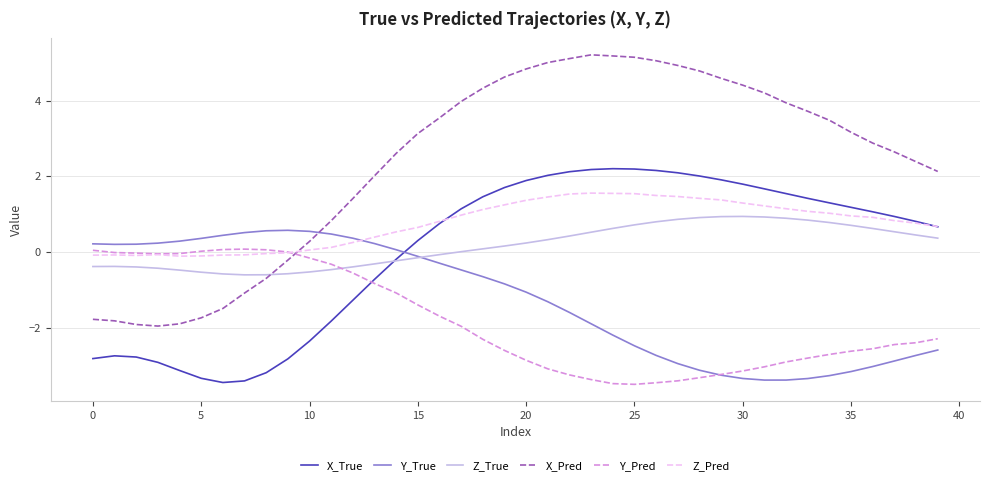

How many lines are shown in the chart?

6